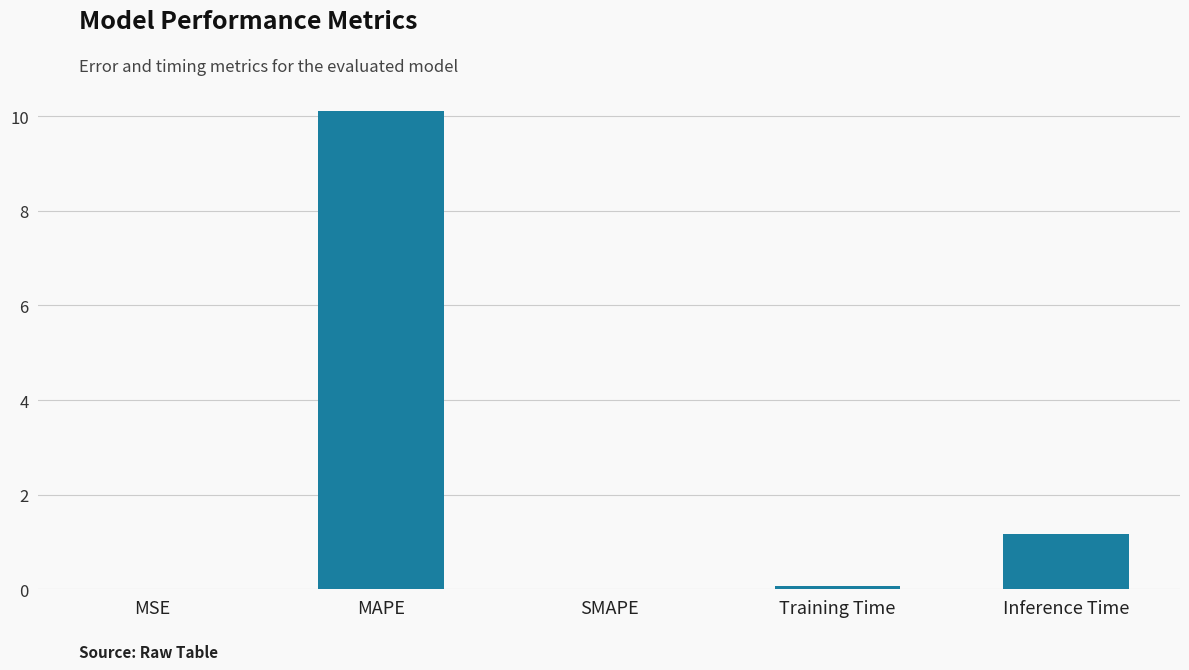

True or false: the data shows 0.4 at Inference Time.

False